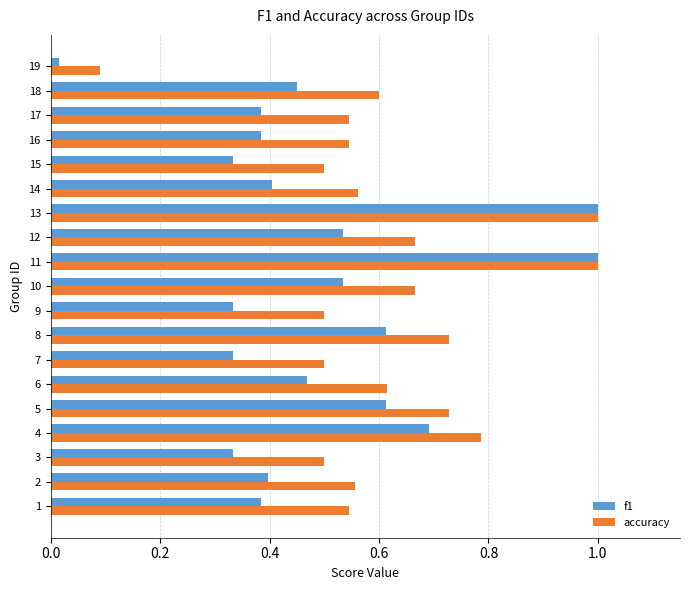

List the series in order of their overall mean, highest first.

accuracy, f1